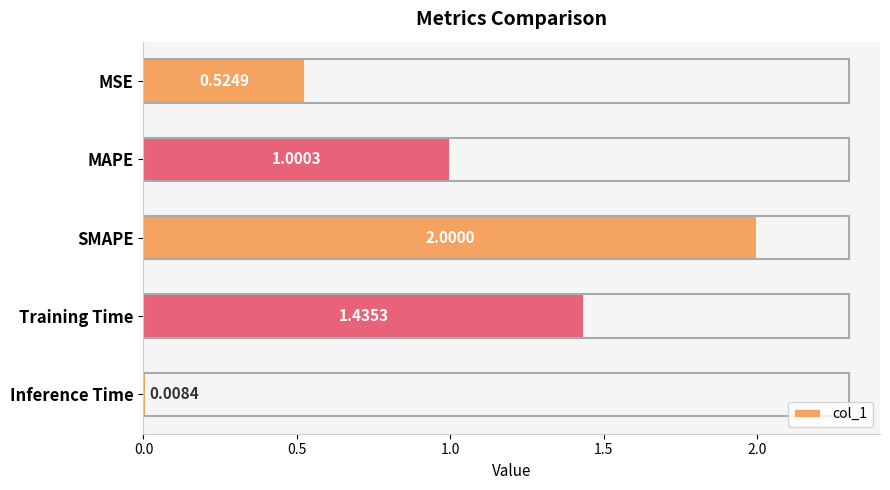

Which has a higher value, MSE or Training Time?

Training Time